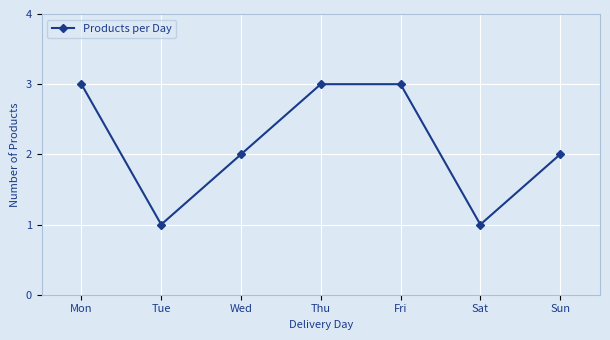

Between Wed and Fri, which is larger?

Fri